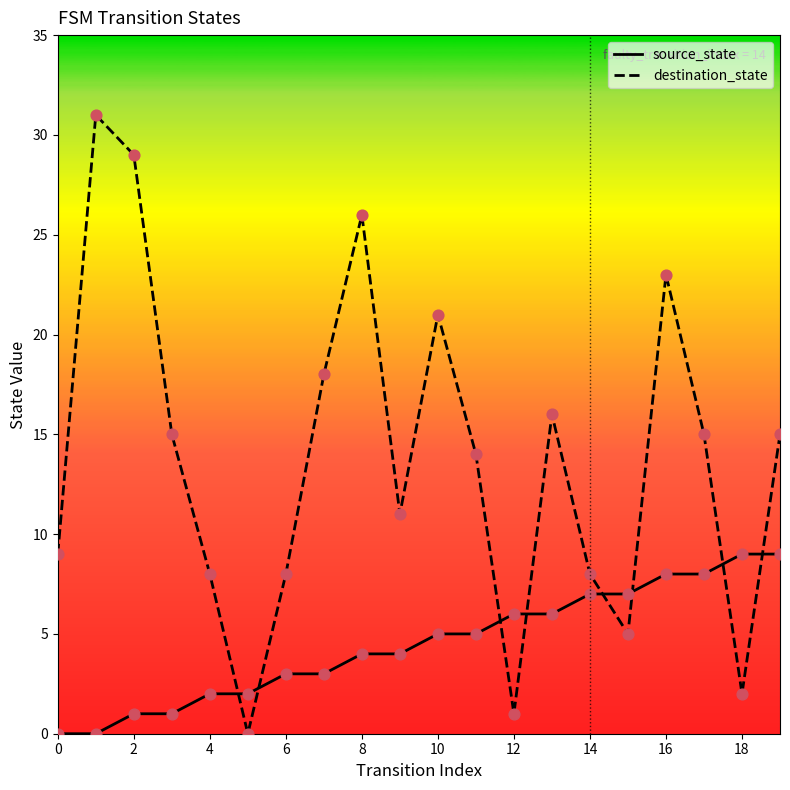

Which series has the largest total across all categories?

destination_state